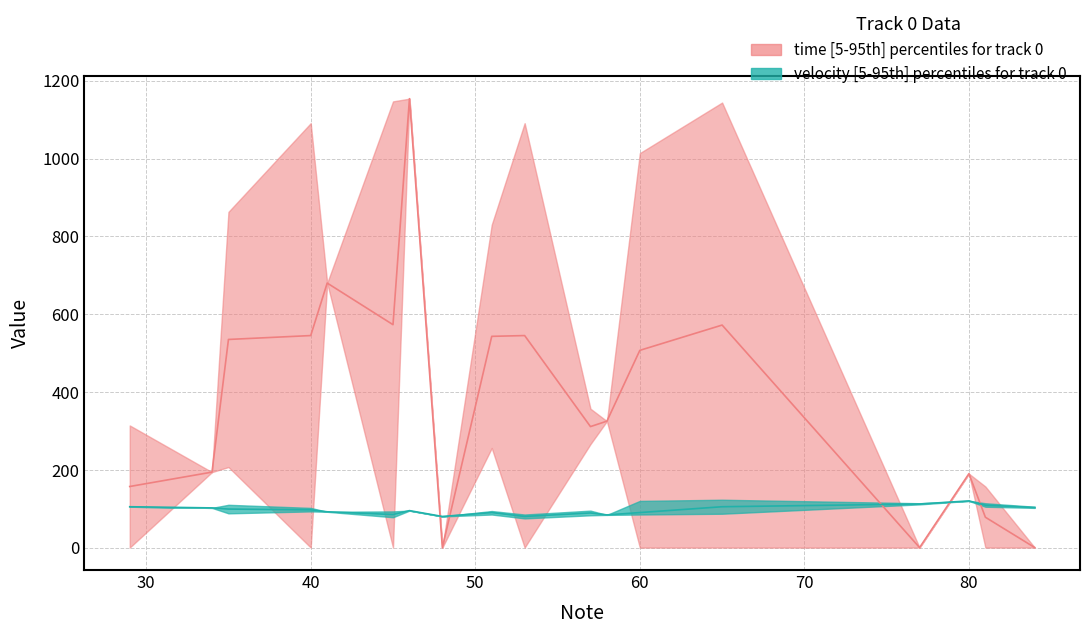

What is the difference between the highest and lowest values at 5?

1147